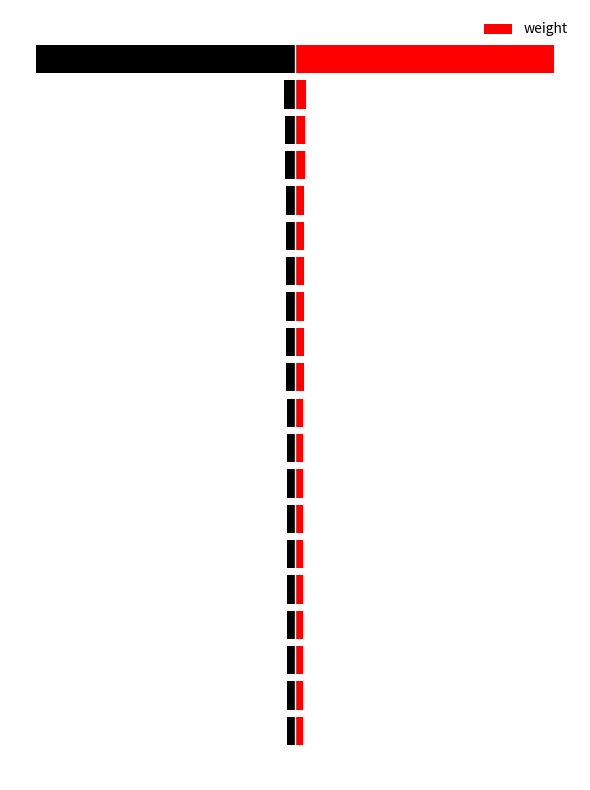

Rank the categories by value from lowest to highest.

LOC_Os08g13690, LOC_Os03g18570, LOC_Os03g22340, LOC_Os03g37970, LOC_Os01g09510, LOC_Os06g02510, LOC_Os08g23710, LOC_Os08g06040, LOC_Os01g60790, LOC_Os02g47140, LOC_Os03g04750, LOC_Os02g33140, LOC_Os08g44480, LOC_Os02g40880, LOC_Os03g58050, LOC_Os02g13530, LOC_Os08g02410, LOC_Os05g06310, LOC_Os05g11710, LOC_Os03g46490